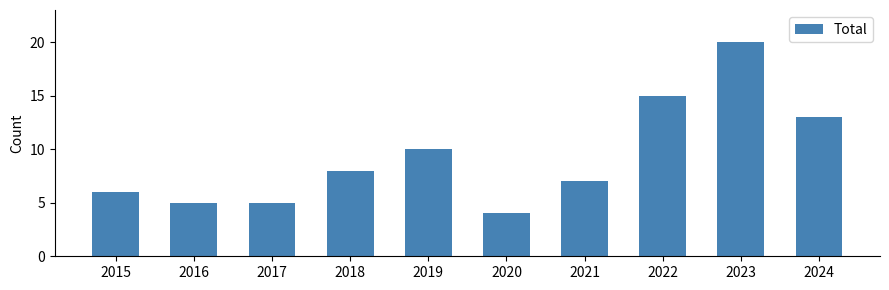

Does the chart contain any negative values?

No